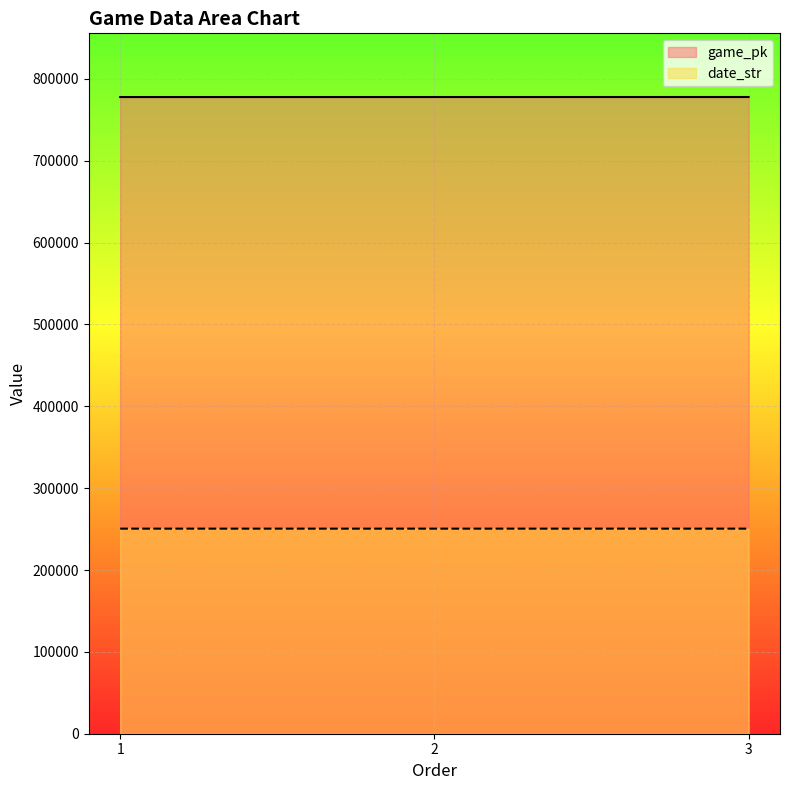

At 3, list the series in order from smallest to largest.

date_str, game_pk